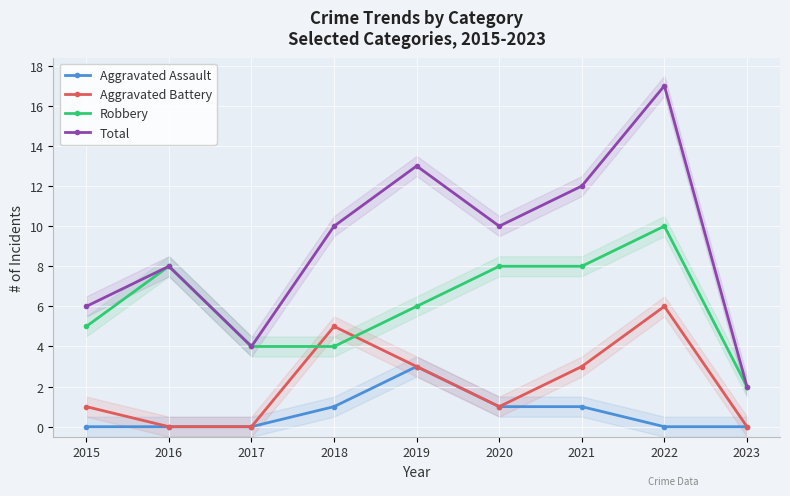

True or false: Aggravated Assault and Aggravated Battery cross at least once.

False